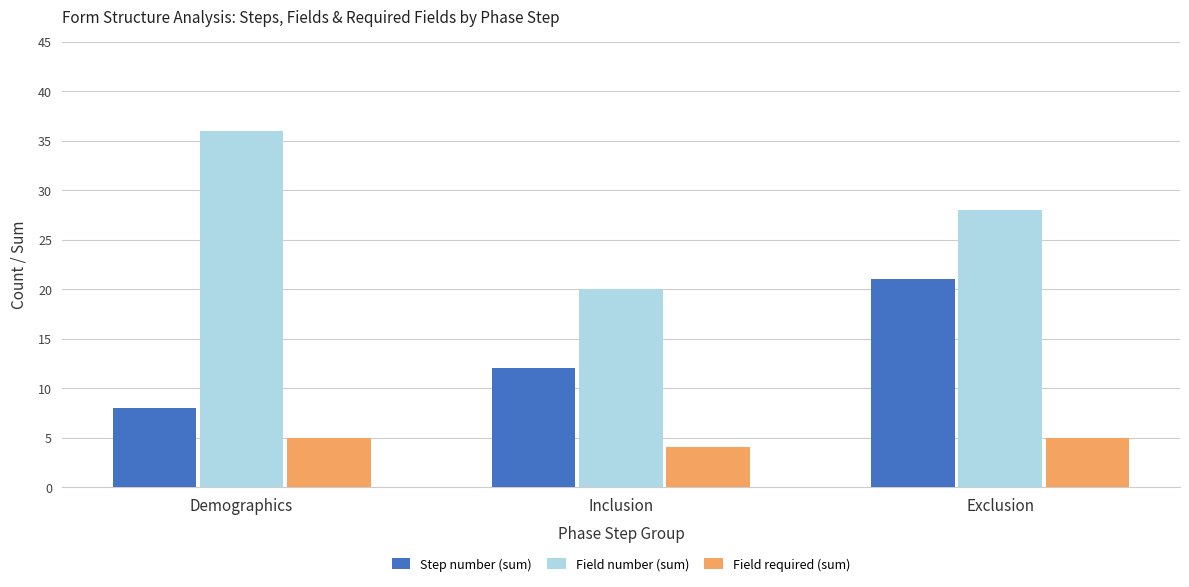

True or false: Field number (sum) has a value of 36 at Demographics.

True